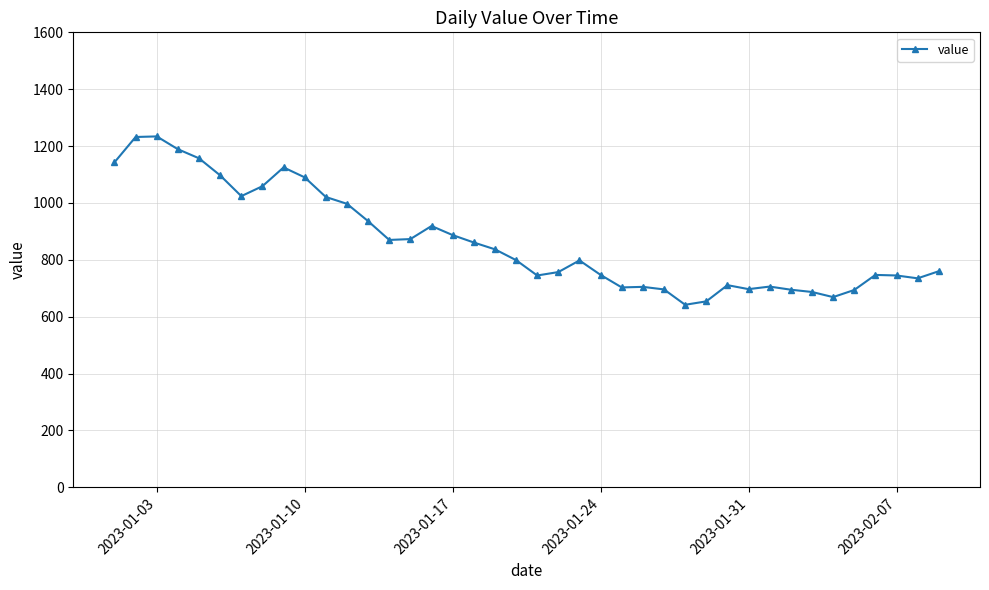

True or false: there are more than 0 points higher than both neighbors.

True